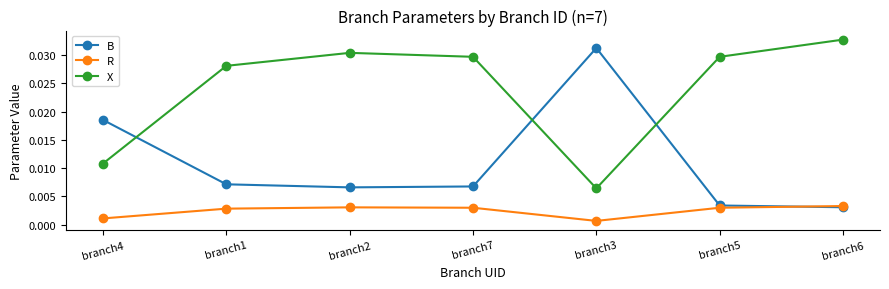

Does the chart display data point markers on the line(s)?

Yes